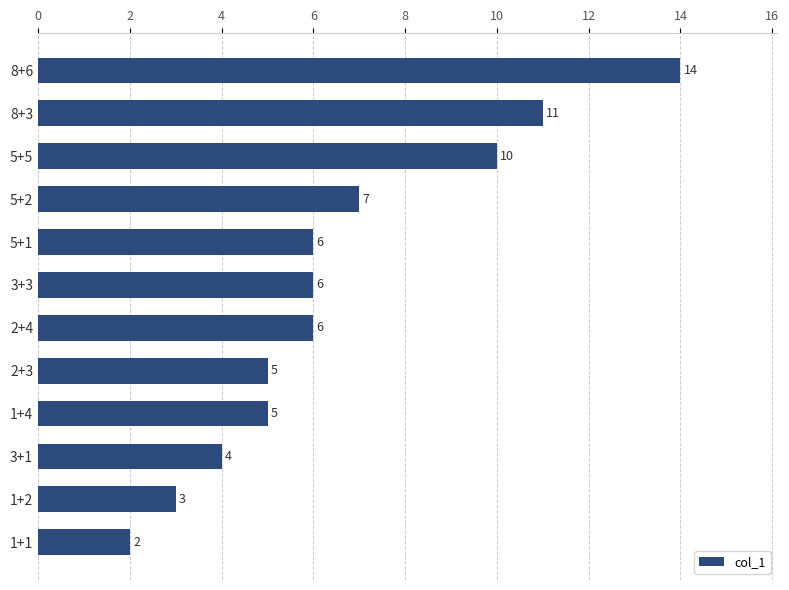

What is the label of the 10th bar from the bottom?

5+5